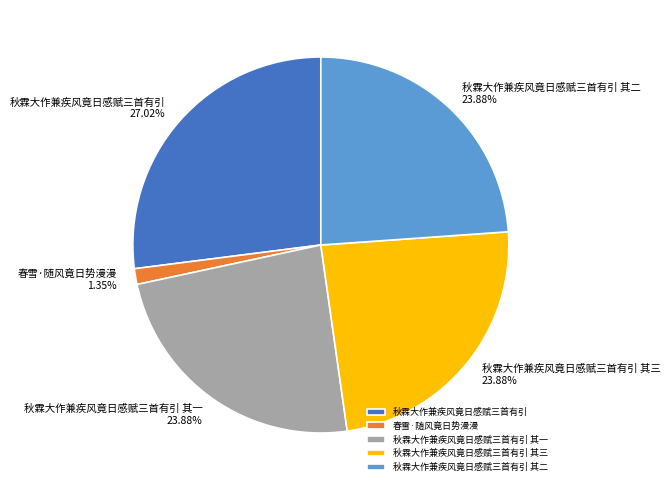

Combined, what portion of the pie is 春雪·随风竟日势漫漫 and 秋霖大作兼疾风竟日感赋三首有引 其一?

25.2%